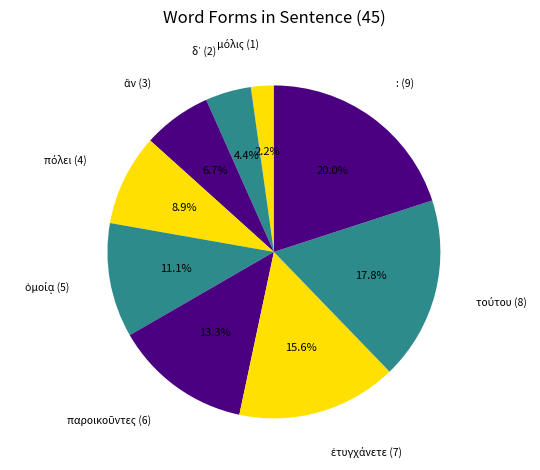

Is there any slice that represents more than half of the pie?

No